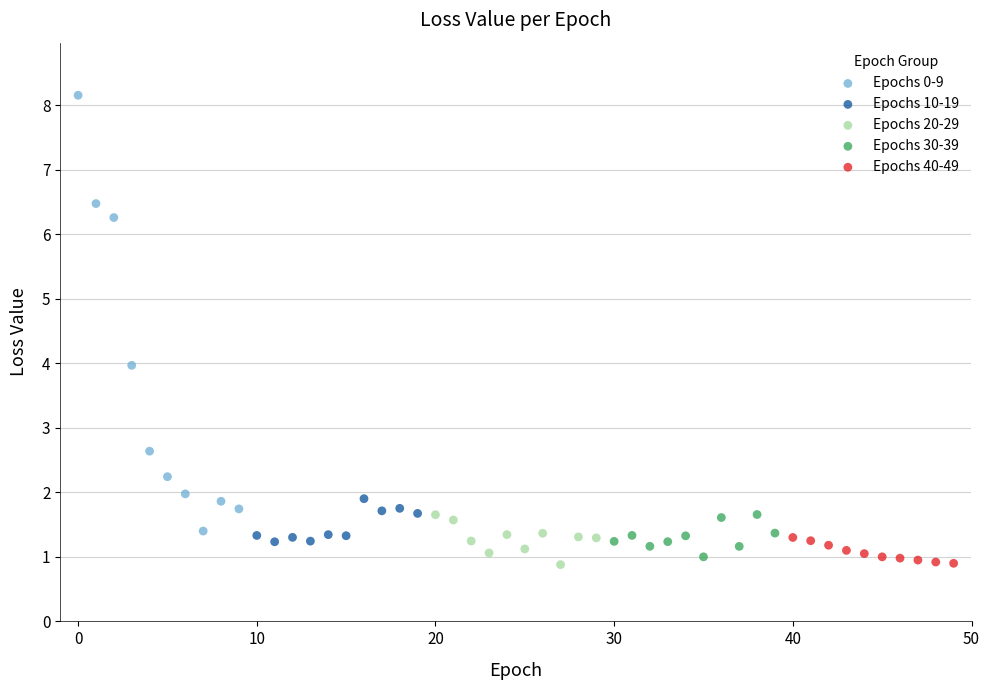

Which series contains the highest Y value?

Epochs 0-9